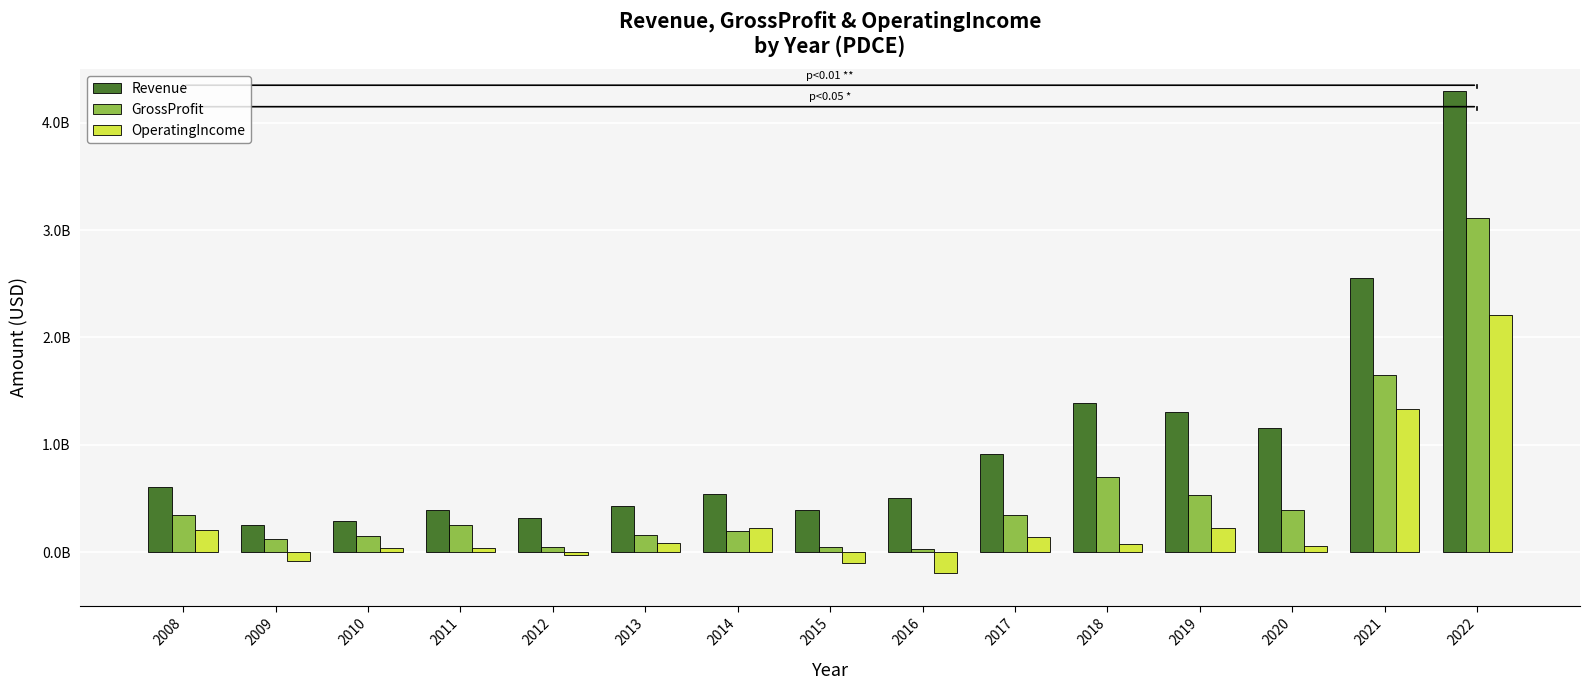

Between 2009 and 2018, which series saw the biggest shift?

Revenue